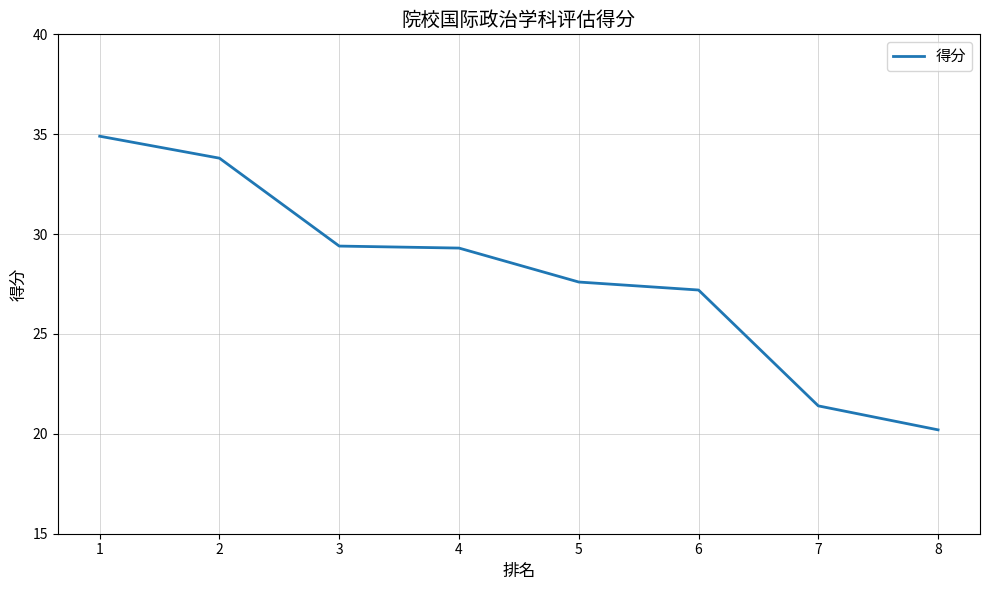

What is the difference between the maximum and minimum values?

14.7